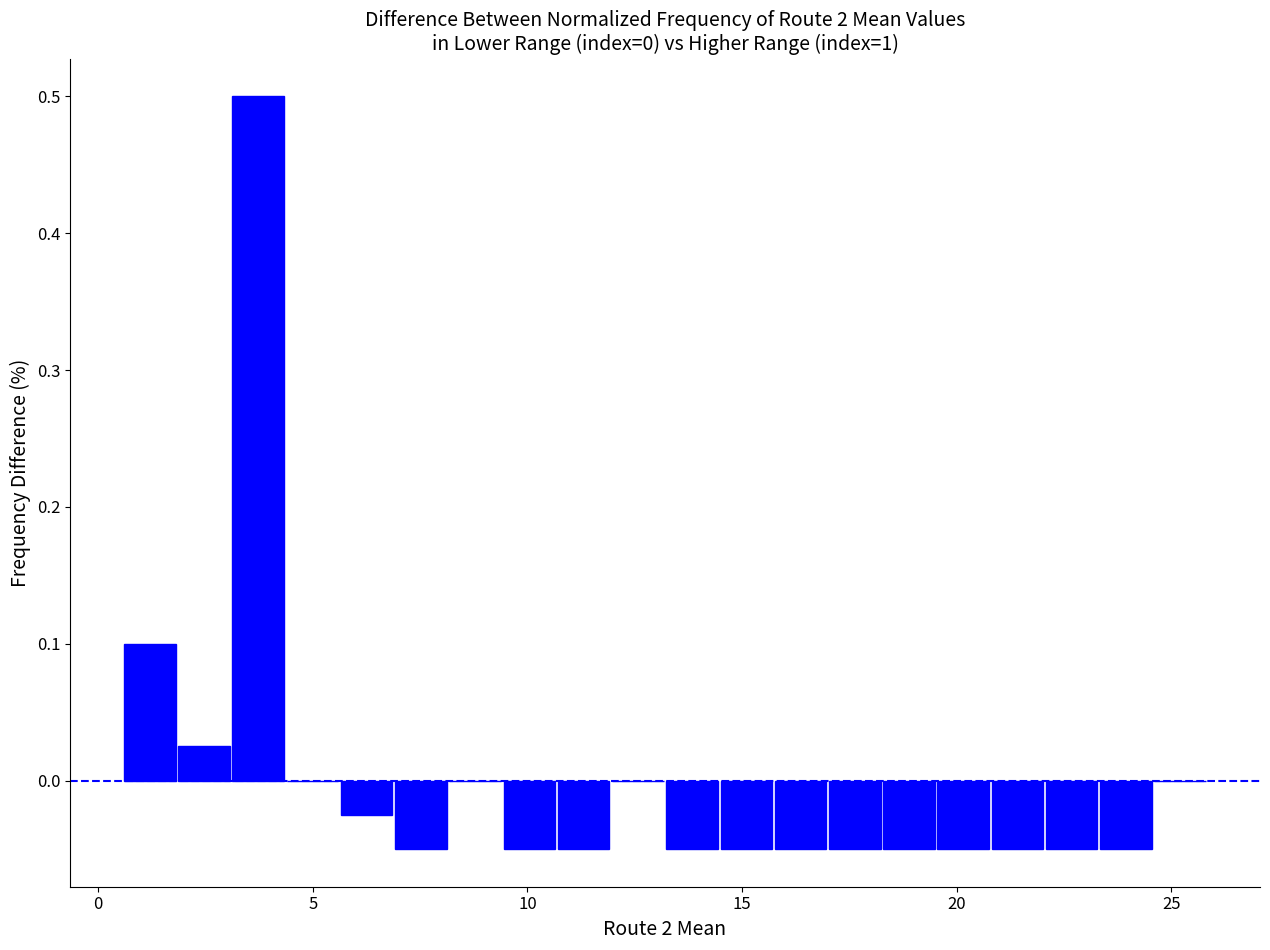

Around what value on the x-axis is the tallest bar? Give the approximate position of its centre, as read against the axis.

3.5